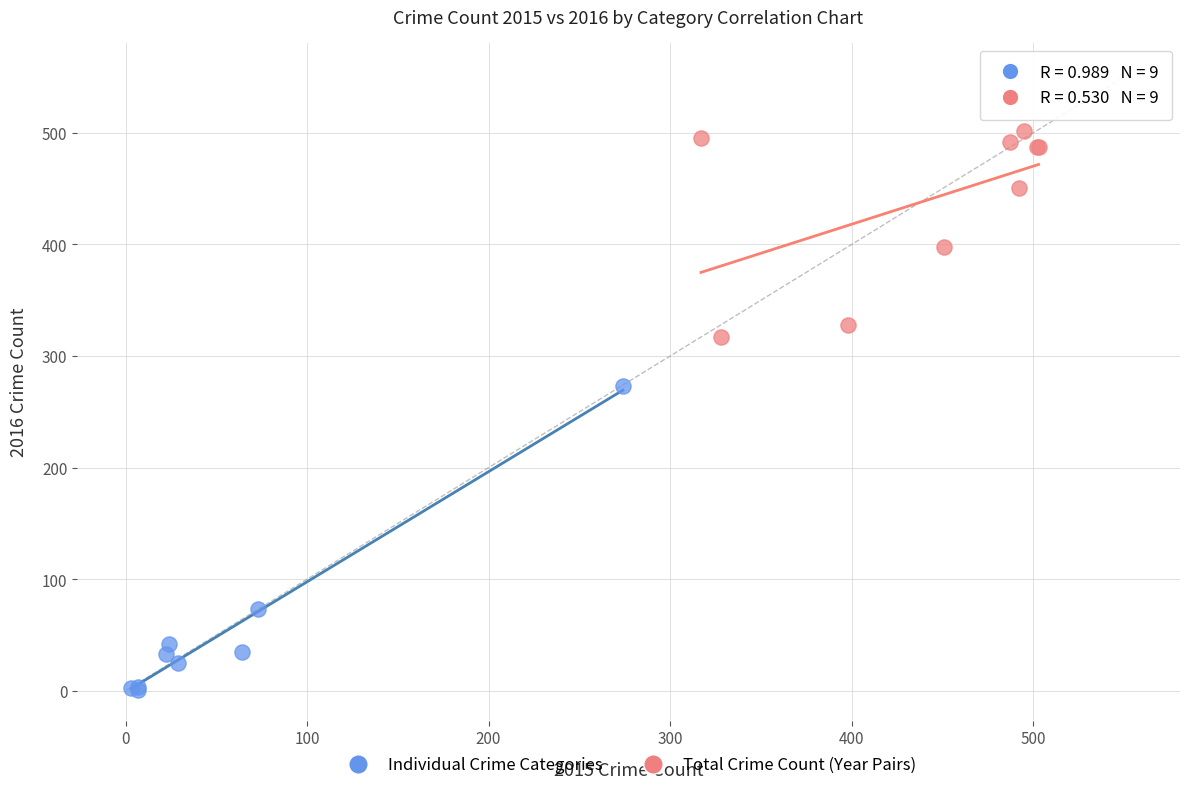

Which series reaches the maximum Y coordinate?

Total Crime Count (Year Pairs)